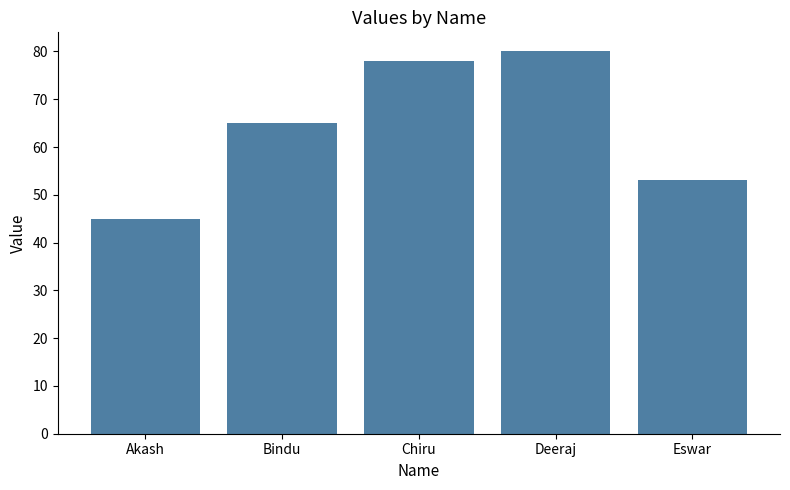

What is the average value?

64